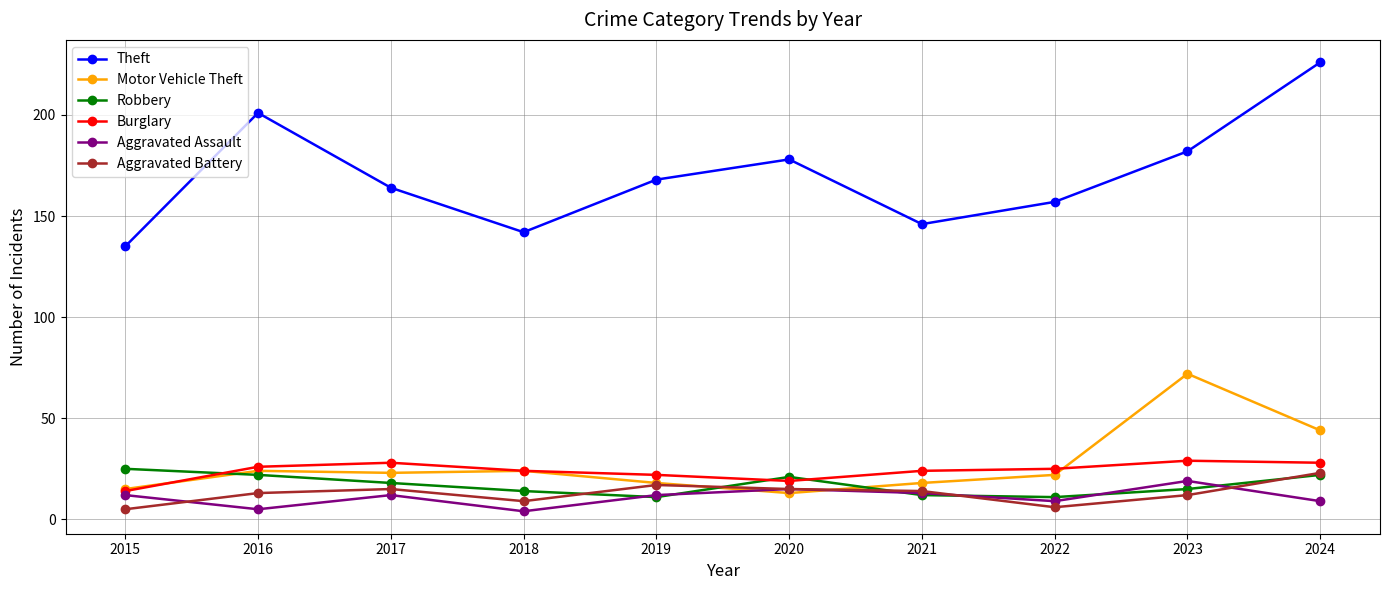

What is the difference between the maximum and second lowest values in the Motor Vehicle Theft series?

57